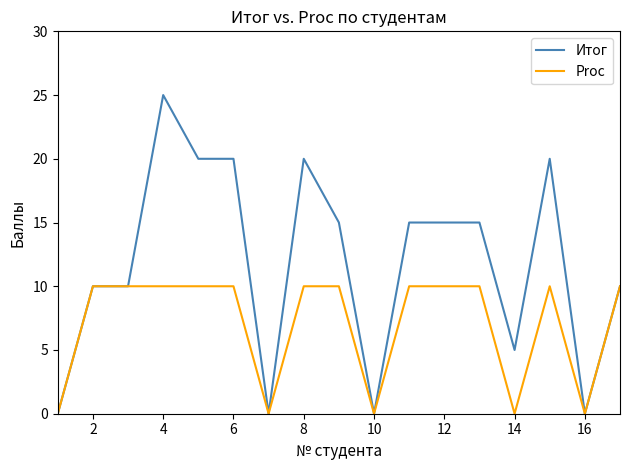

What is the difference between the maximum and second lowest values in the Итог series?

25